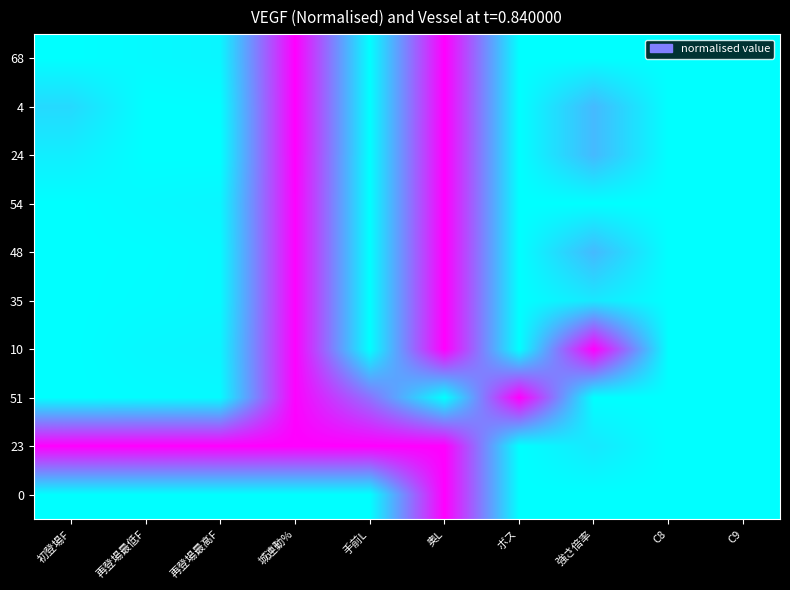

Reading right to left, extract all data points from this chart.

68: C9=0.0	C8=0.0	強さ倍率=0.0	ボス=0.0	奥L=1.0	手前L=0.0	城連動%=1.0	再登場最高F=0.0	再登場最低F=0.0	初登場F=0.0
4: C9=0.0	C8=0.0	強さ倍率=0.3	ボス=0.0	奥L=1.0	手前L=0.0	城連動%=1.0	再登場最高F=0.0	再登場最低F=0.0	初登場F=0.1
24: C9=0.0	C8=0.0	強さ倍率=0.3	ボス=0.0	奥L=1.0	手前L=0.0	城連動%=1.0	再登場最高F=0.0	再登場最低F=0.0	初登場F=0.1
54: C9=0.0	C8=0.0	強さ倍率=0.0	ボス=0.0	奥L=1.0	手前L=0.0	城連動%=1.0	再登場最高F=0.0	再登場最低F=0.0	初登場F=0.0
48: C9=0.0	C8=0.0	強さ倍率=0.3	ボス=0.0	奥L=1.0	手前L=0.0	城連動%=1.0	再登場最高F=0.0	再登場最低F=0.0	初登場F=0.0
35: C9=0.0	C8=0.0	強さ倍率=0.1	ボス=0.0	奥L=1.0	手前L=0.0	城連動%=1.0	再登場最高F=0.0	再登場最低F=0.0	初登場F=0.0
10: C9=0.0	C8=0.0	強さ倍率=1.0	ボス=0.0	奥L=1.0	手前L=0.0	城連動%=1.0	再登場最高F=0.0	再登場最低F=0.0	初登場F=0.0
51: C9=0.0	C8=0.0	強さ倍率=0.0	ボス=1.0	奥L=0.0	手前L=0.6	城連動%=1.0	再登場最高F=0.0	再登場最低F=0.0	初登場F=0.0
23: C9=0.0	C8=0.0	強さ倍率=0.1	ボス=0.0	奥L=1.0	手前L=1.0	城連動%=1.0	再登場最高F=1.0	再登場最低F=1.0	初登場F=1.0
0: C9=0.0	C8=0.0	強さ倍率=0.0	ボス=0.0	奥L=1.0	手前L=0.0	城連動%=0.0	再登場最高F=0.0	再登場最低F=0.0	初登場F=0.0